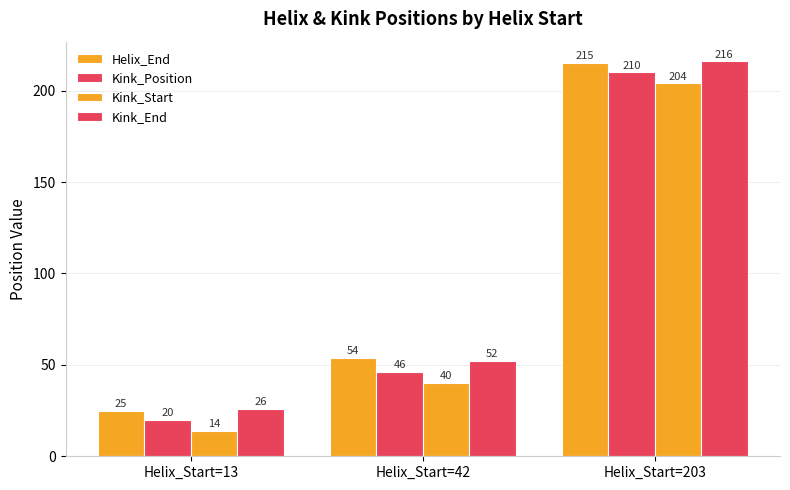

How many bars are there in total?

12